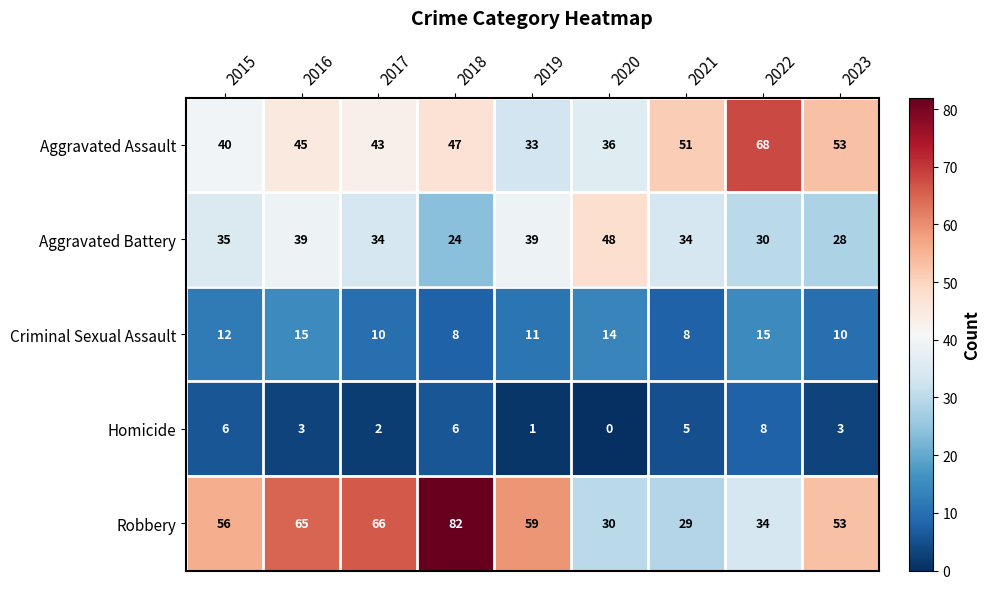

How many data points does each series have?

9